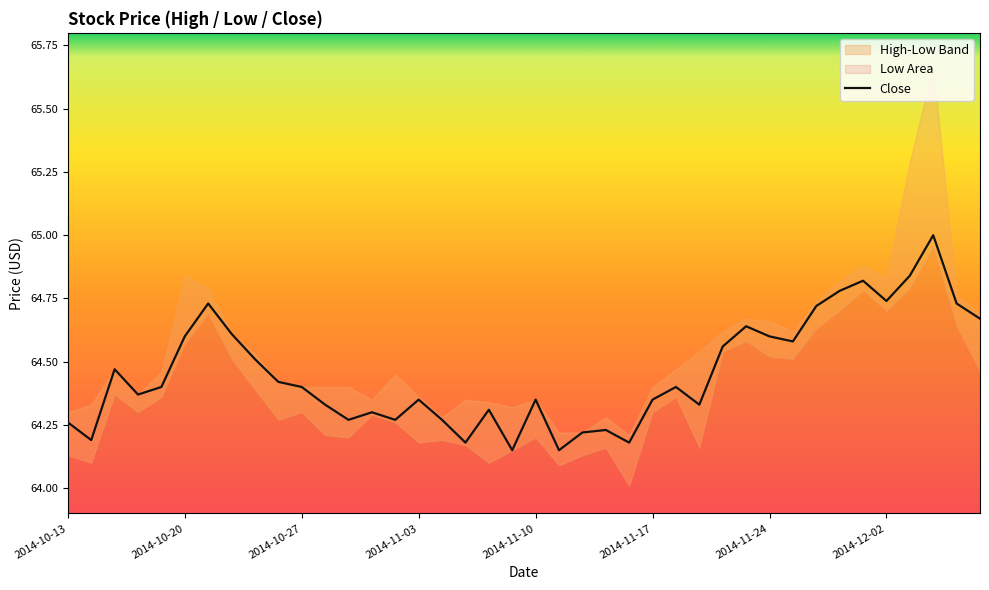

Is it true that the value at 37 is 65.0?

True